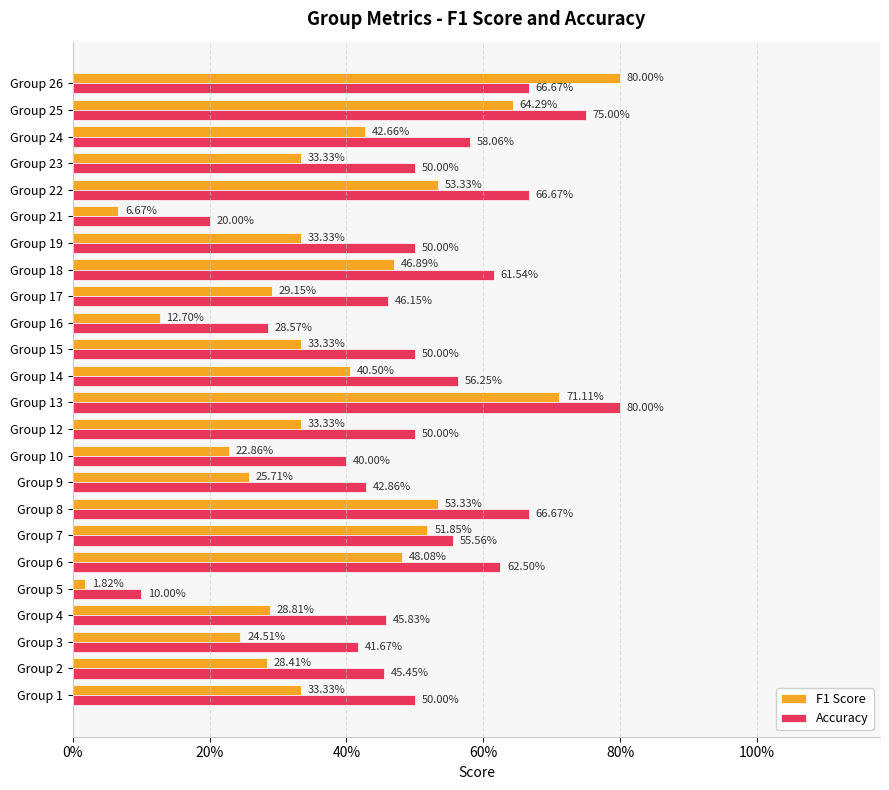

What are all the series names shown in the legend?

F1 Score, Accuracy